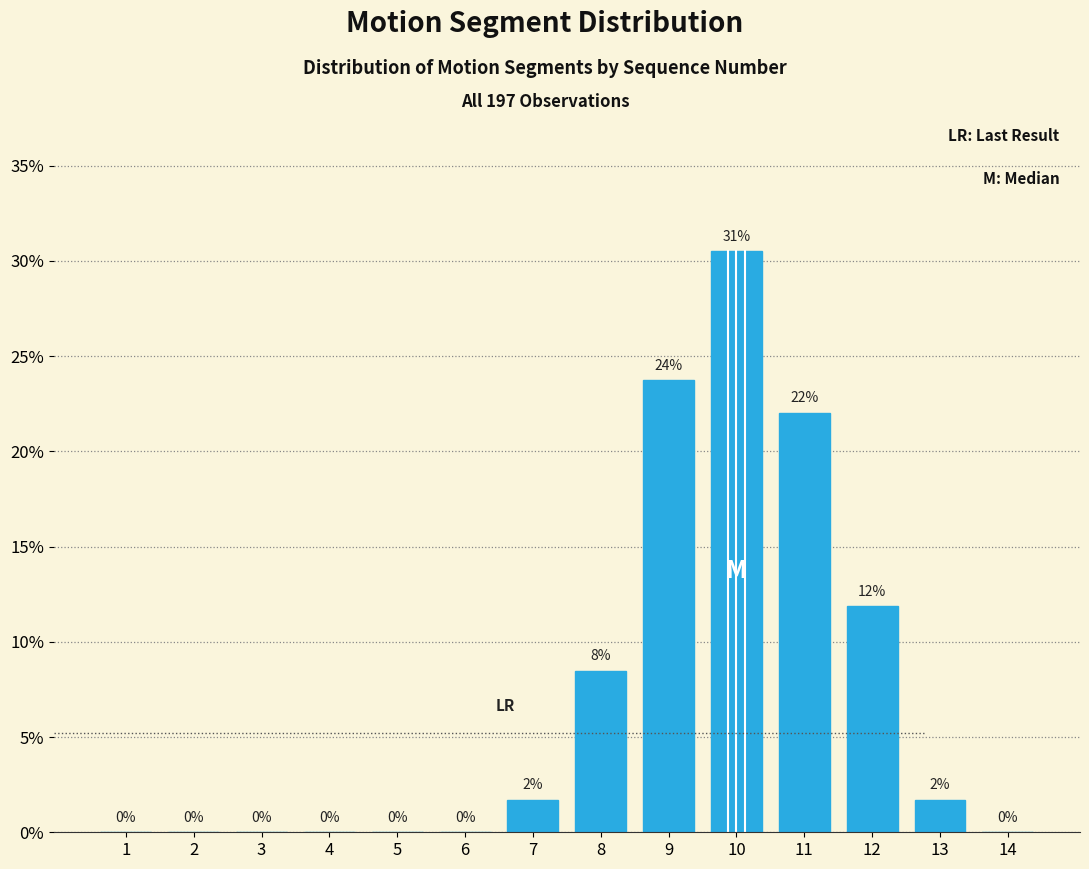

The value at 7 is 1.7. True or false?

True